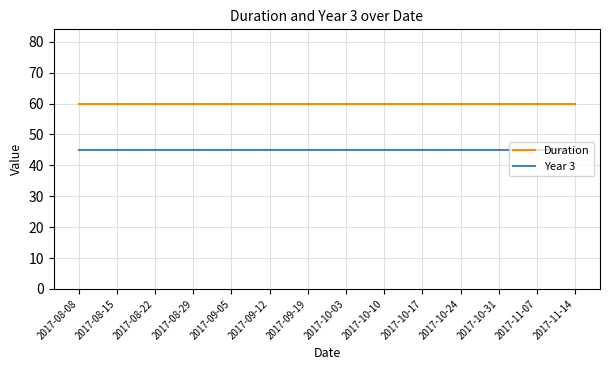

Is it true that Year 3 equals 45 at 2017-10-10?

True